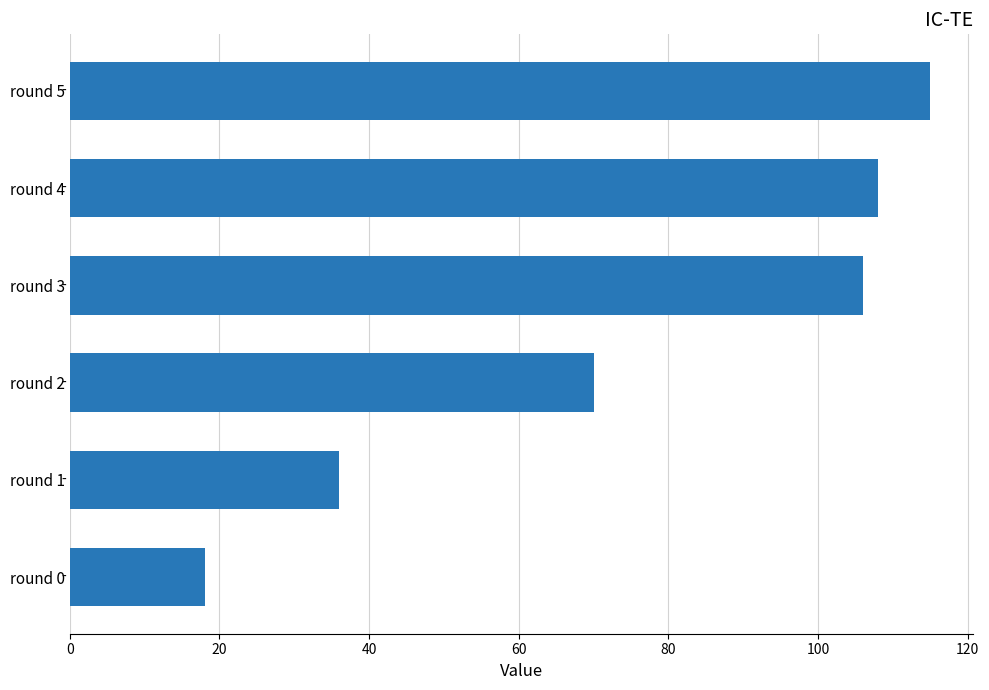

Reading top to bottom, what are all the values shown in this chart?

115	108	106	70	36	18